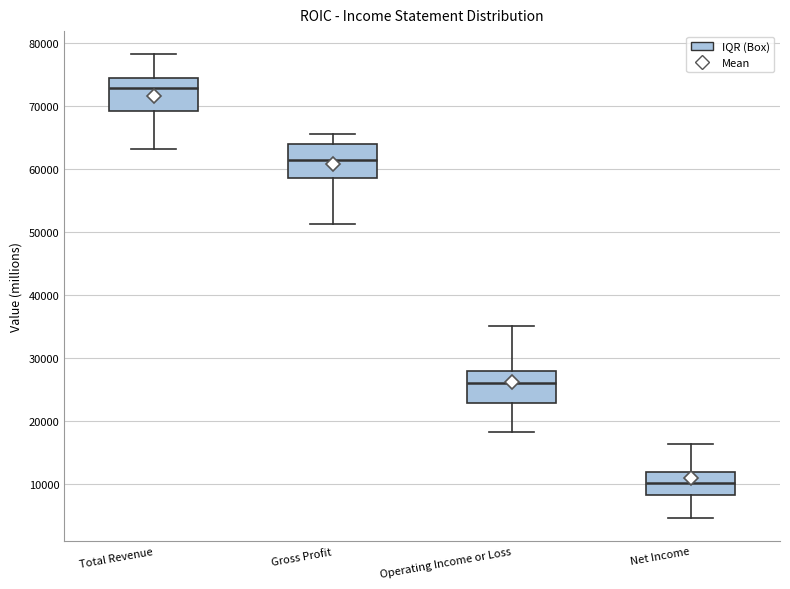

Which box has the highest median line?

Total Revenue